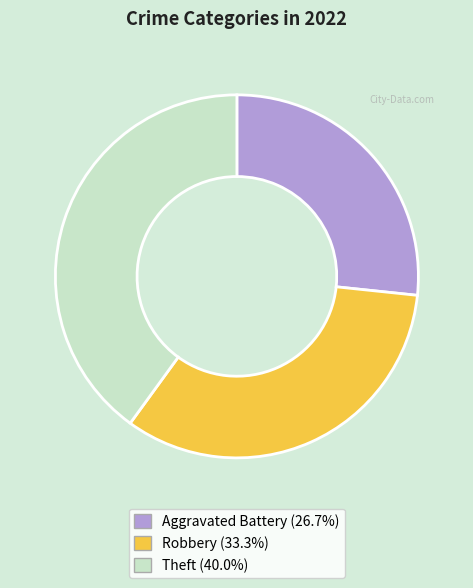

How many slices are in this pie chart?

3